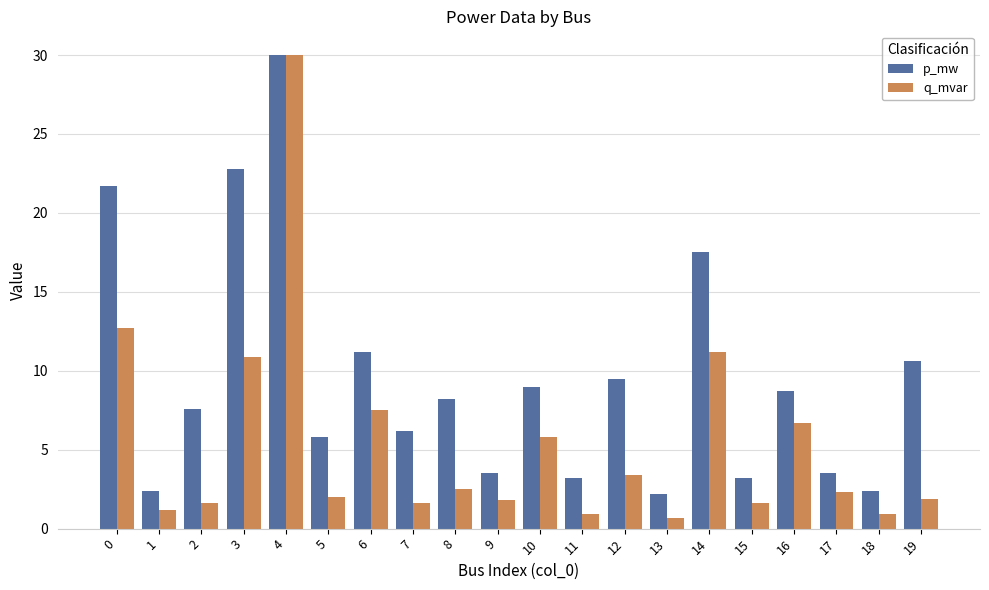

How many categories are shown in the chart?

20